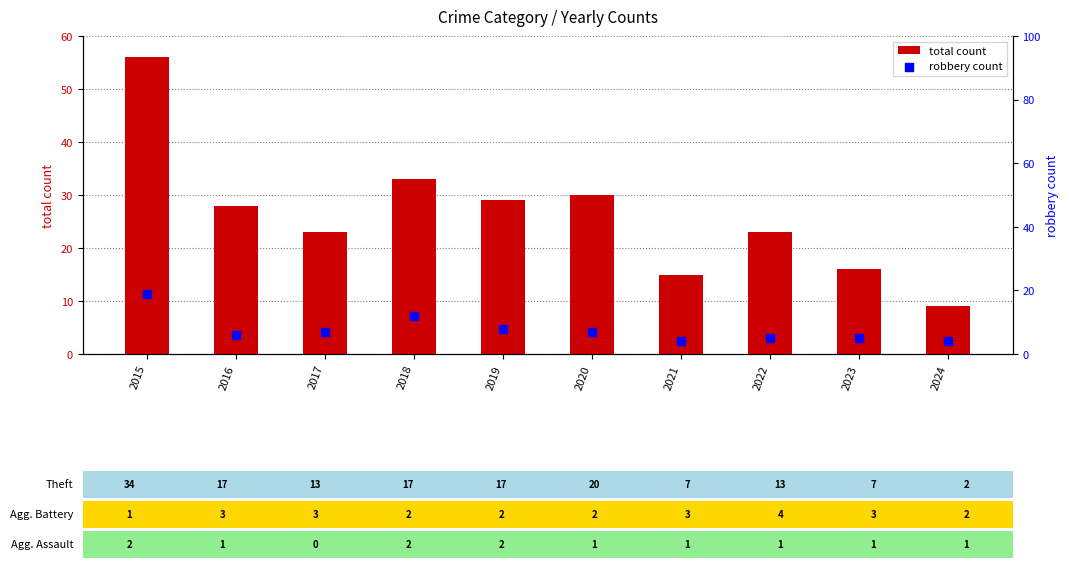

Which series has the largest Y range (max minus min)?

total count